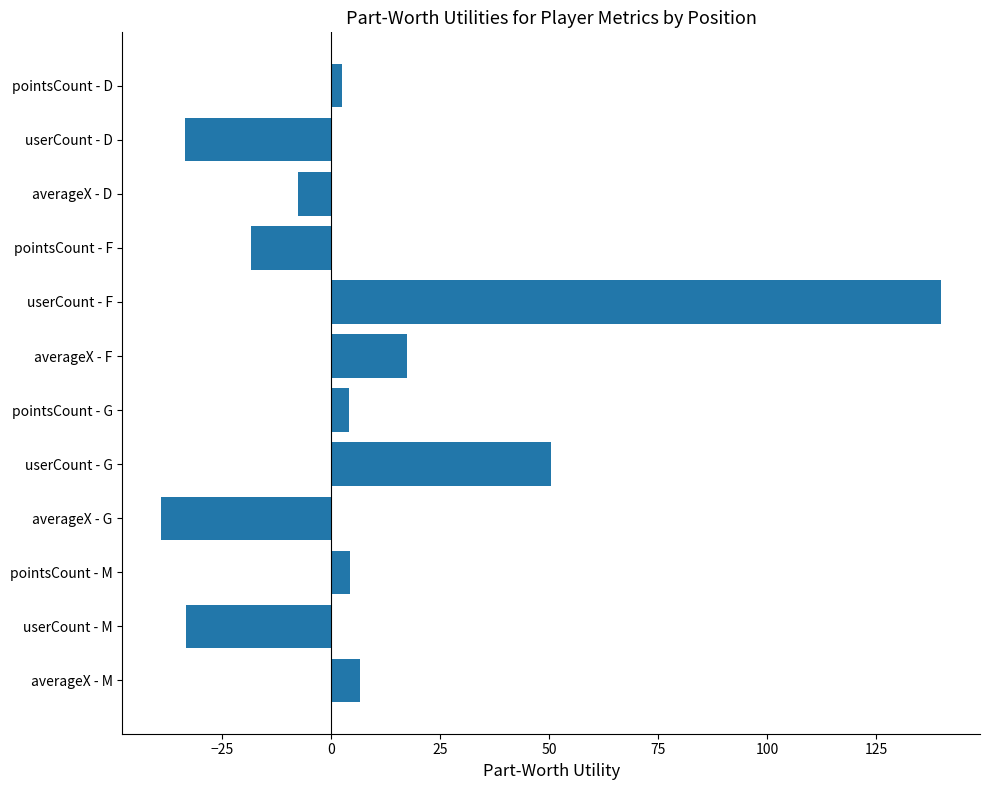

True or false: the data shows -7.6 at averageX - D.

True